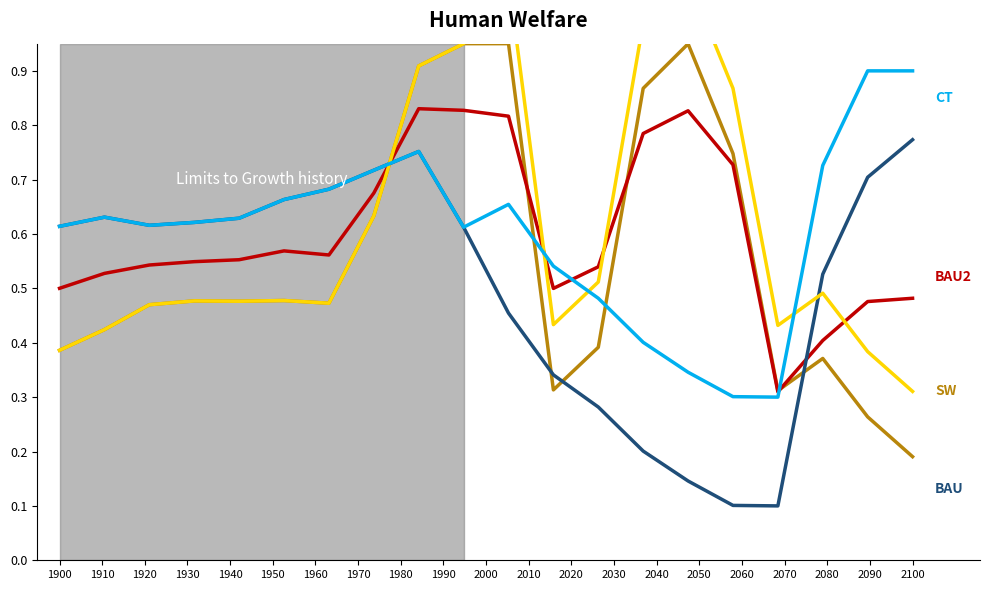

Which series has the largest total across all categories?

SW